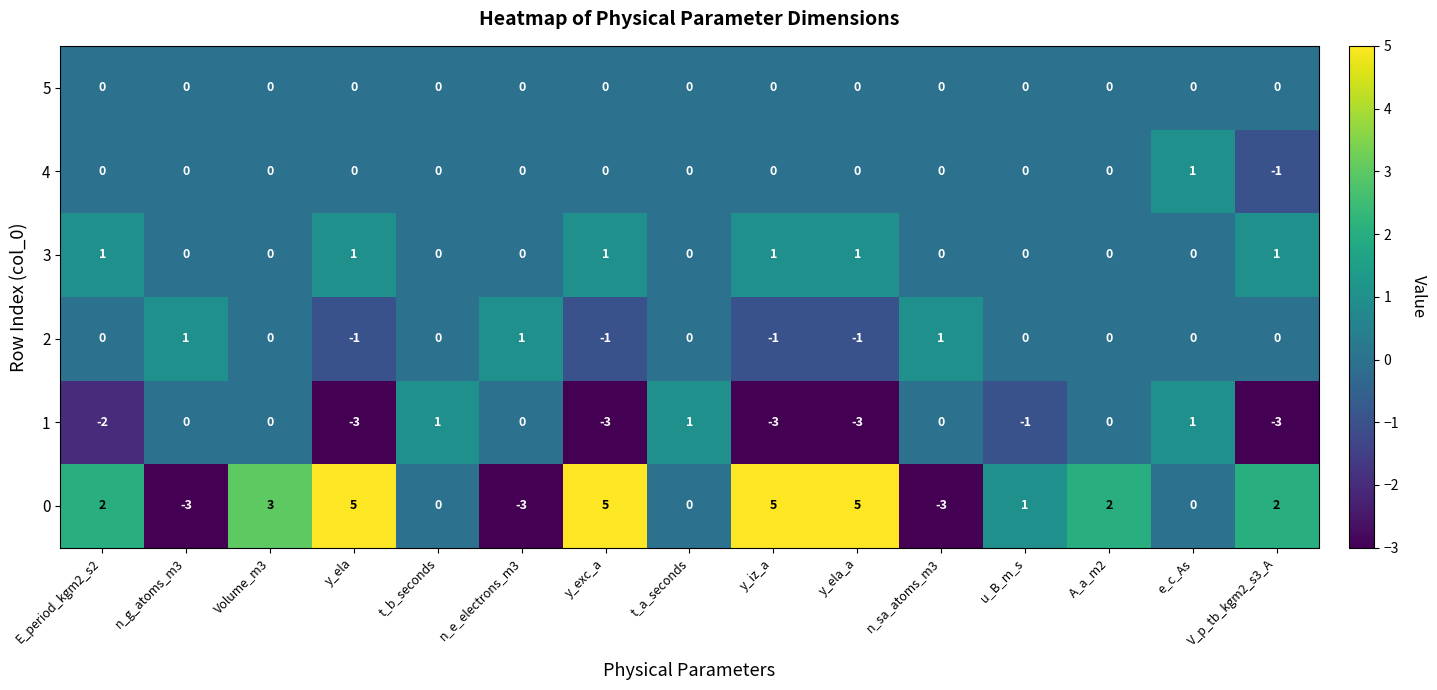

What is the spread (max minus min) of values at V_p_tb_kgm2_s3_A?

5